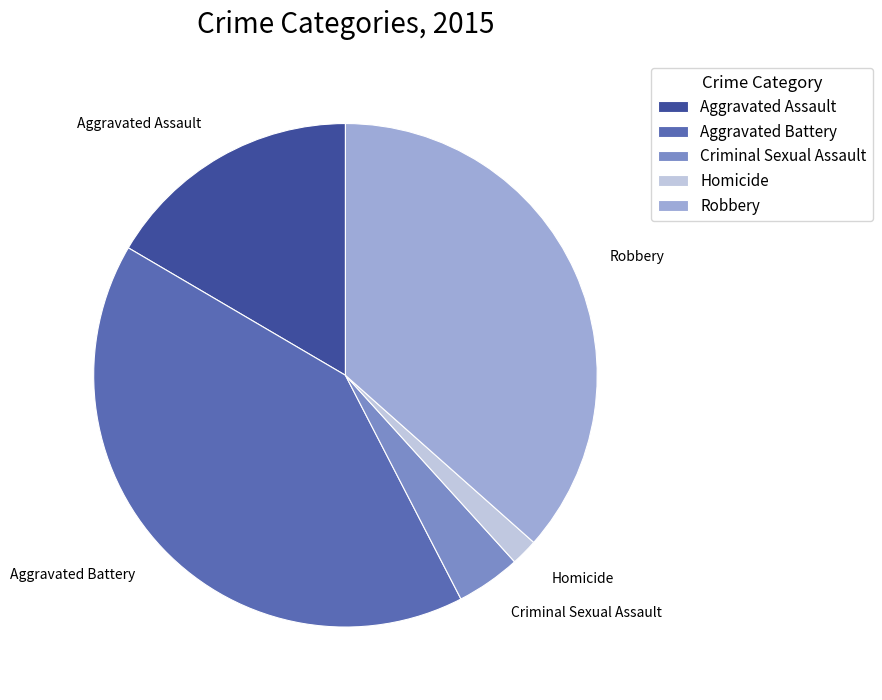

What is the smallest slice in the pie chart?

Homicide